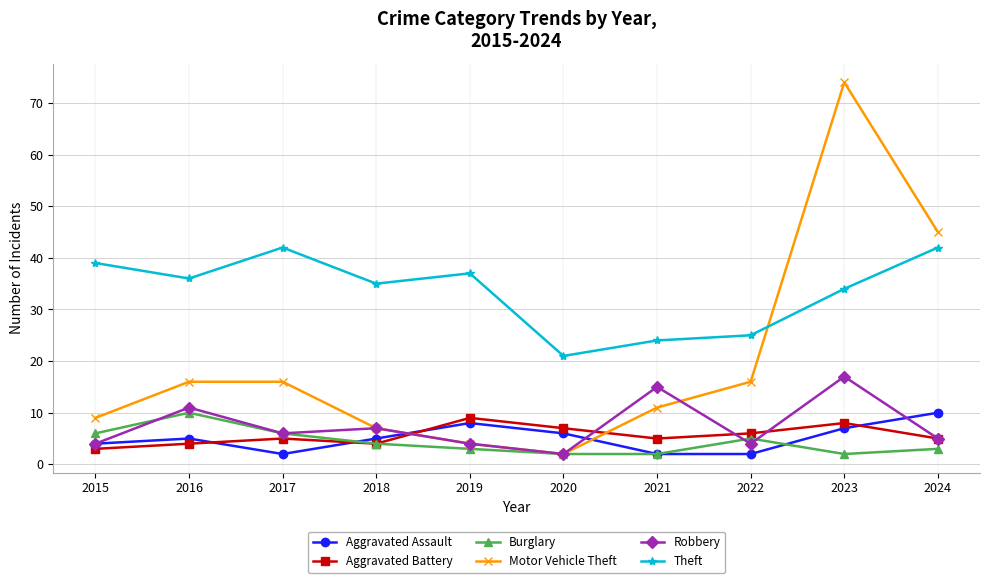

At which label is Theft closest to 31?

2023